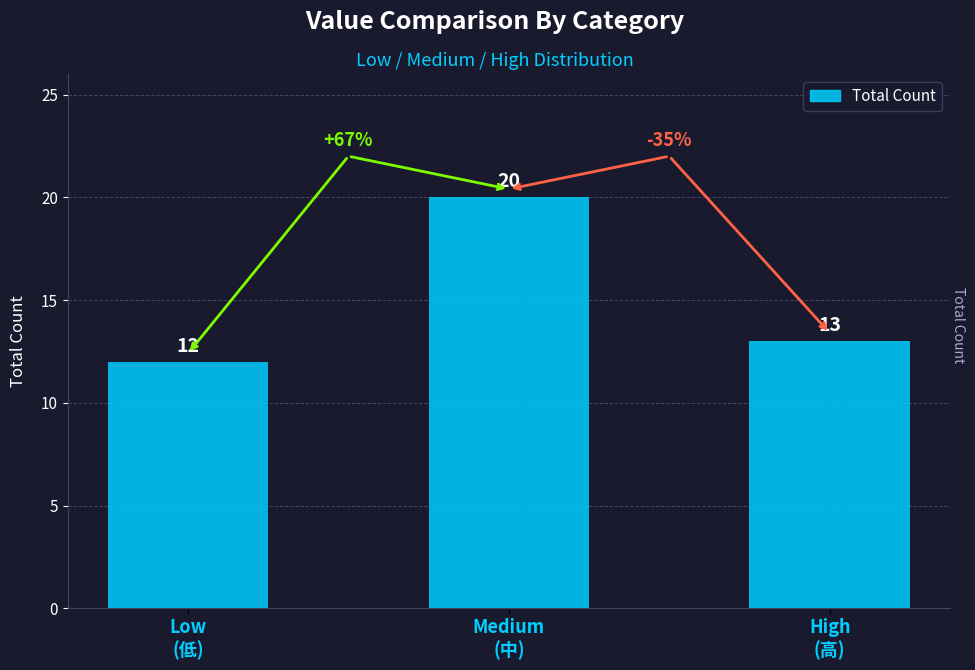

What position from the left is High
(高)?

3